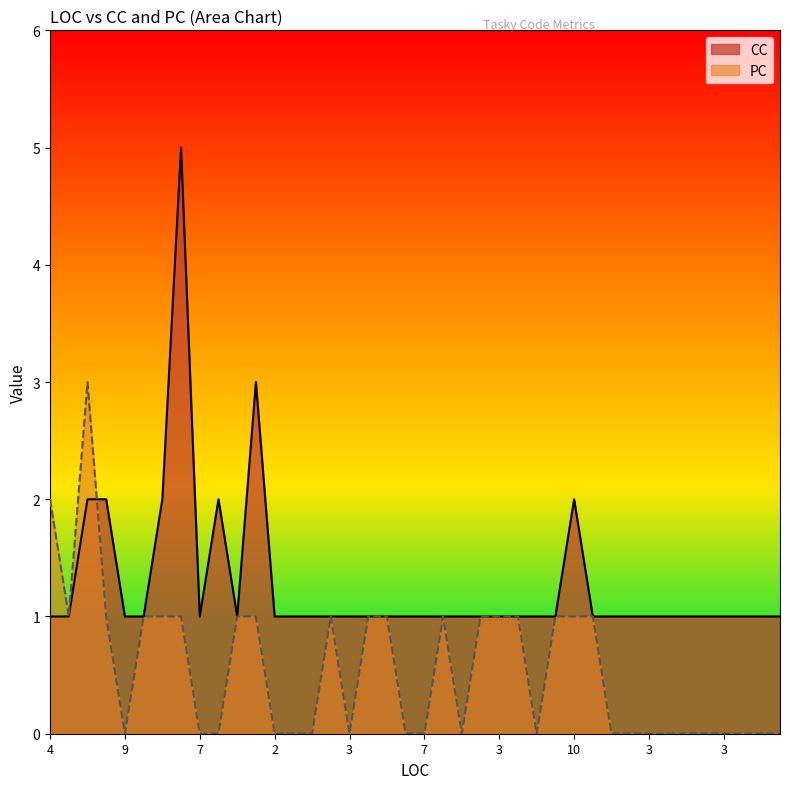

Where do PC and CC first cross each other?

24 and 18